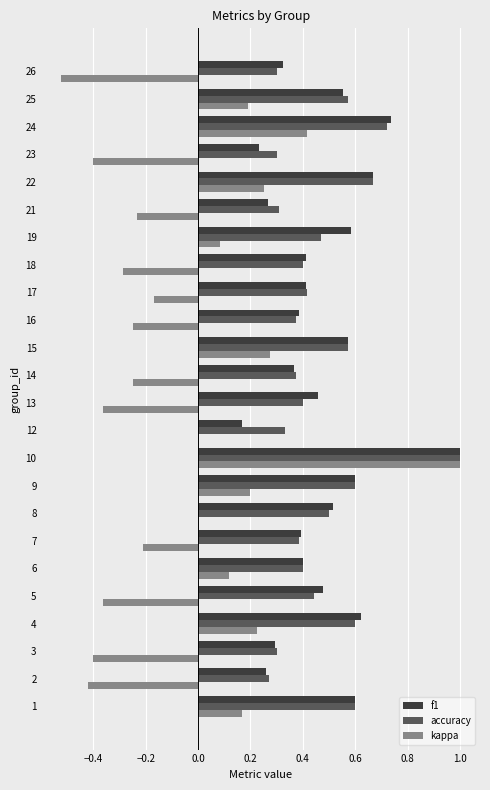

What is the total value across all series at 24?

1.9